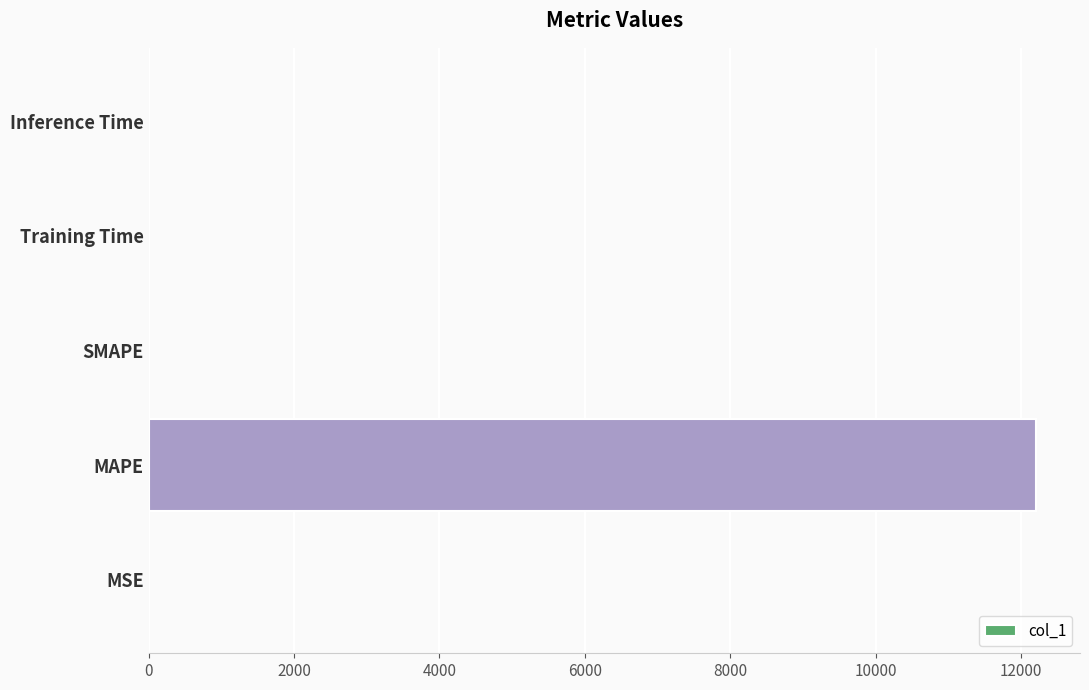

What is the greatest value displayed?

12202.6